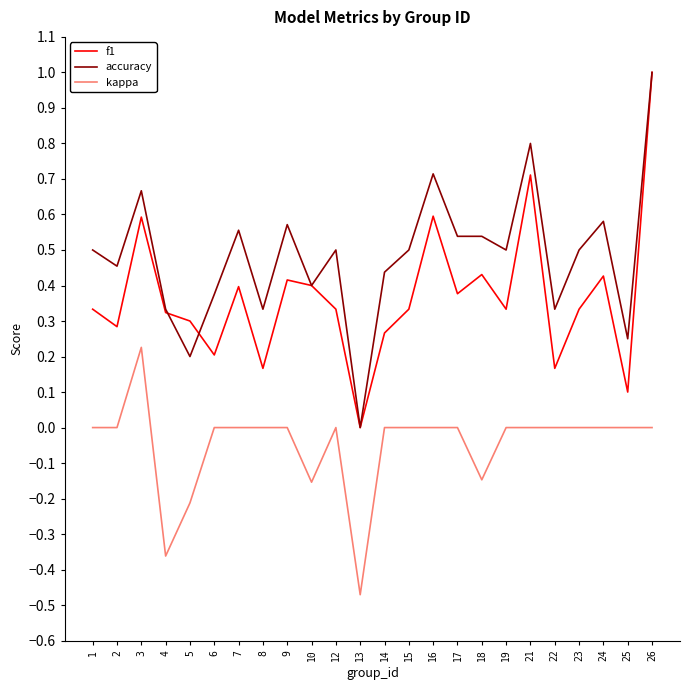

The kappa series shows 0.3 at 2. True or false?

False